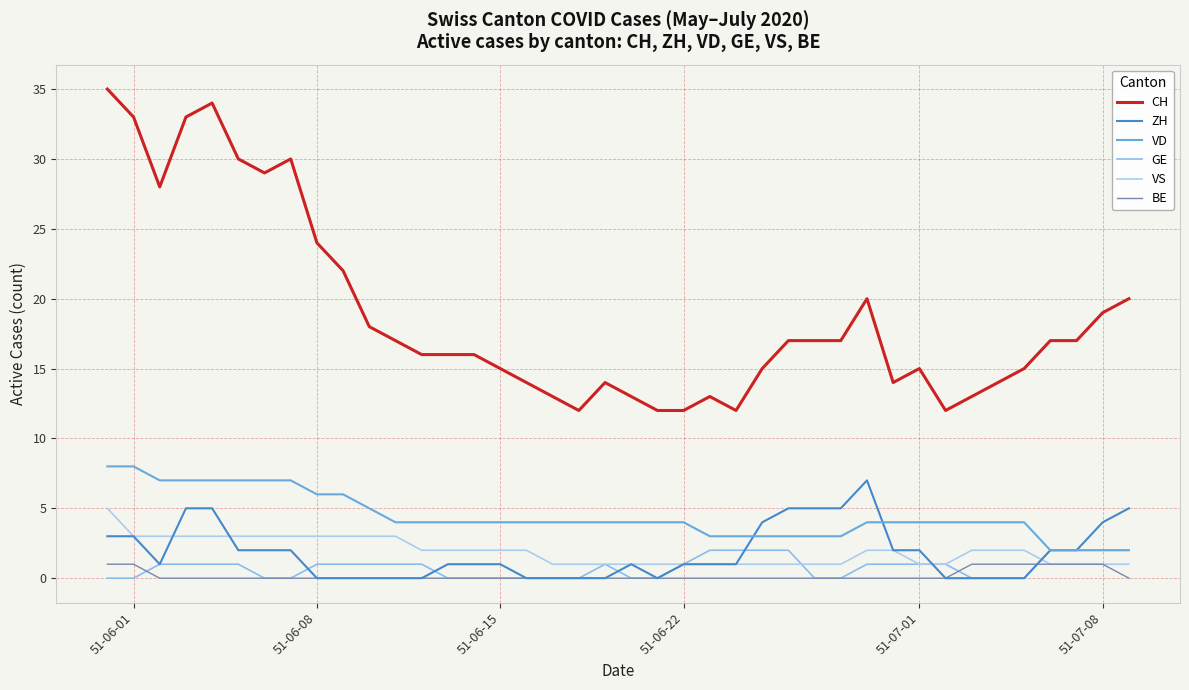

How many distinct data groups are displayed?

6